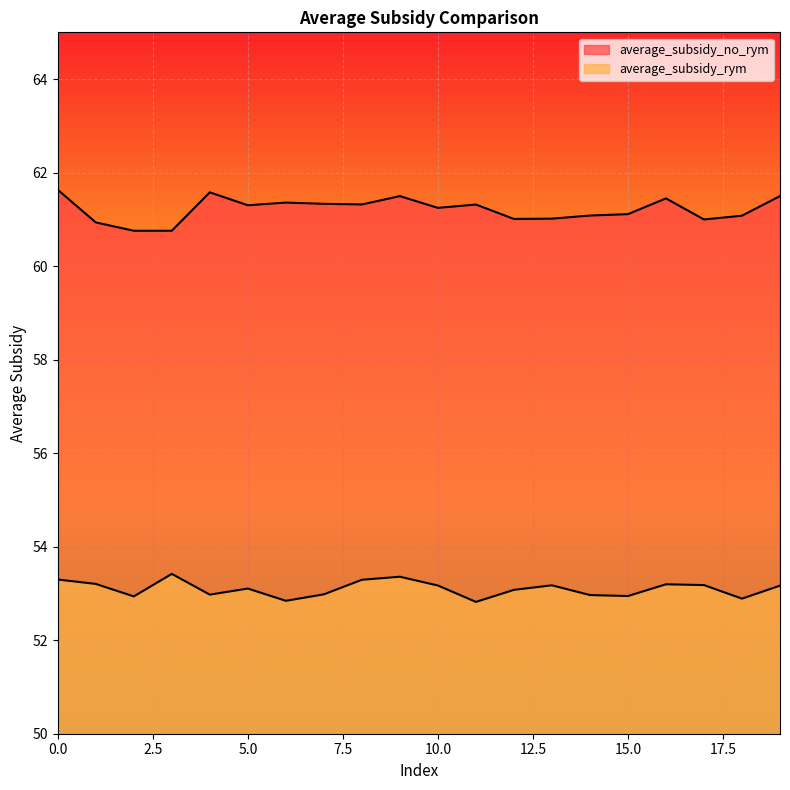

How many lines are shown in the chart?

2